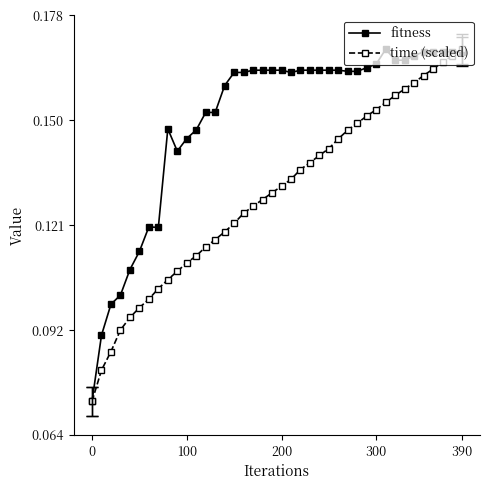

Count the time (scaled) values in the range 0 to 1.

40